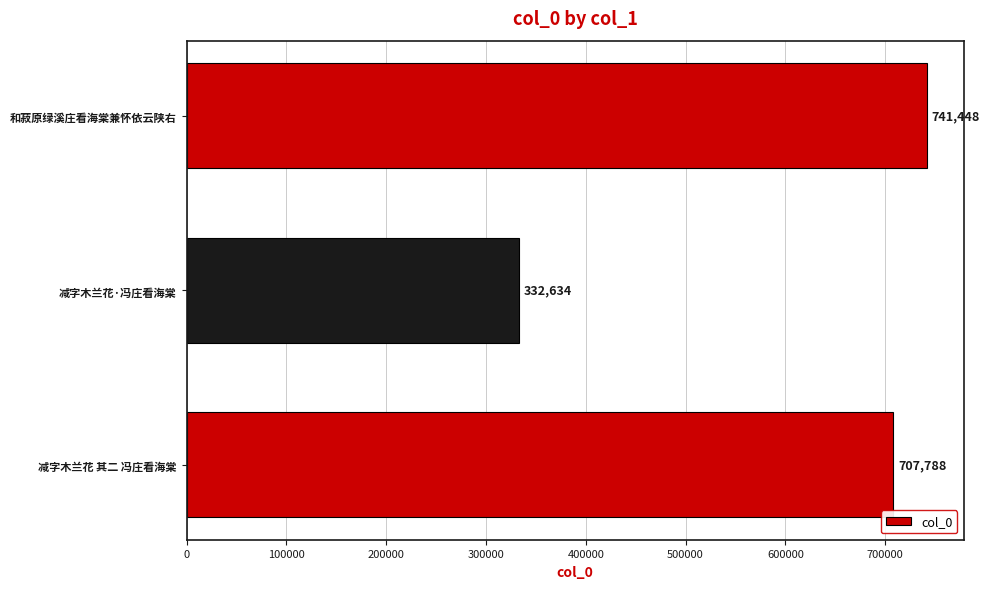

At which label is the value closest to 537041?

减字木兰花 其二 冯庄看海棠